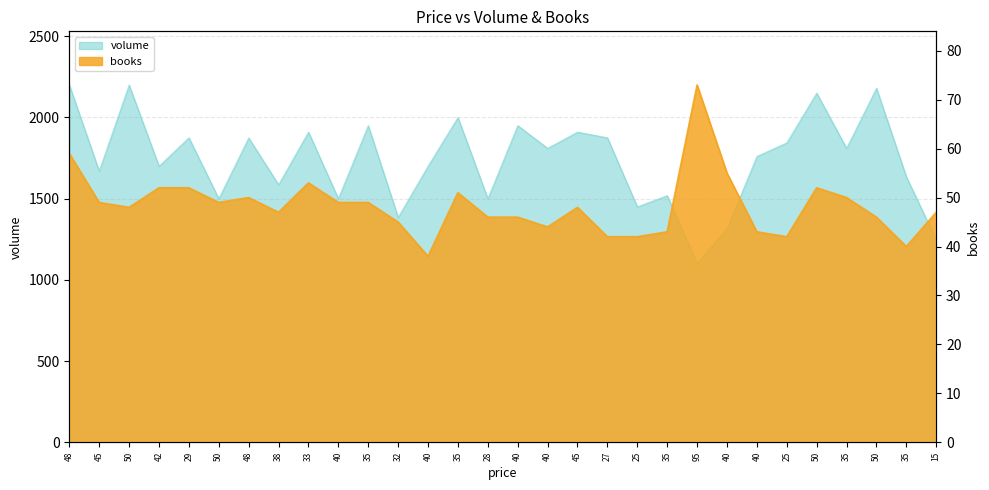

True or false: volume has a value of 3374 at 33.

False